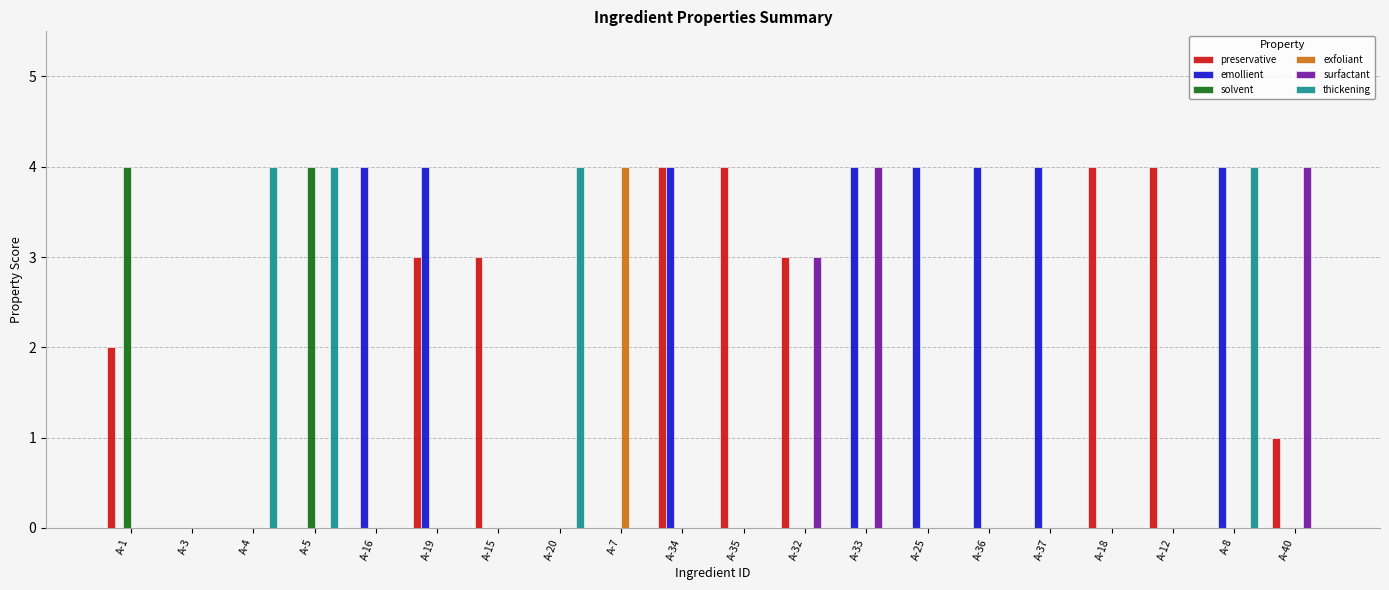

What is the greatest value displayed?

4